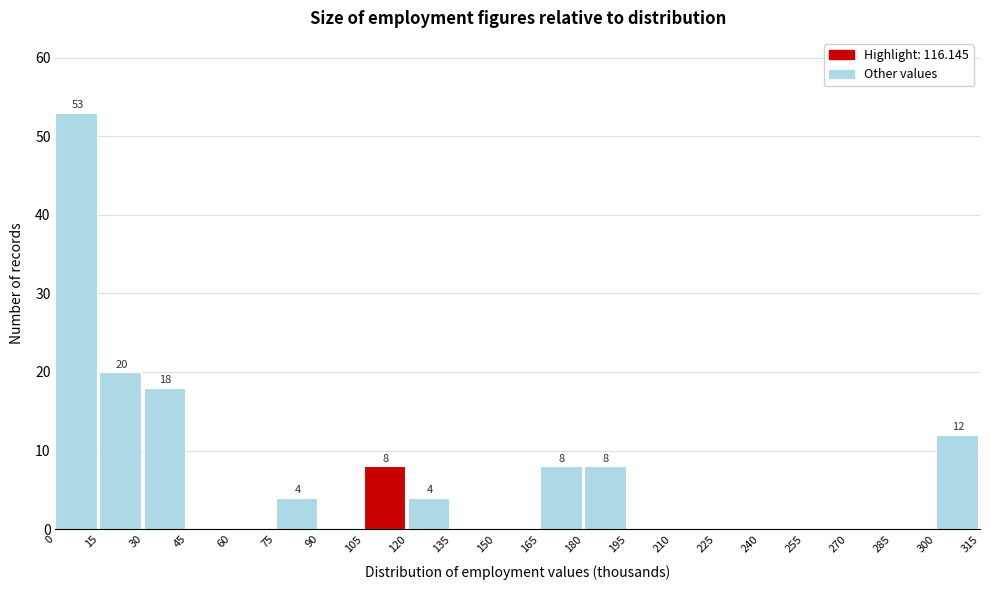

Over which range of the x-axis is the bar tallest?

0 to 15